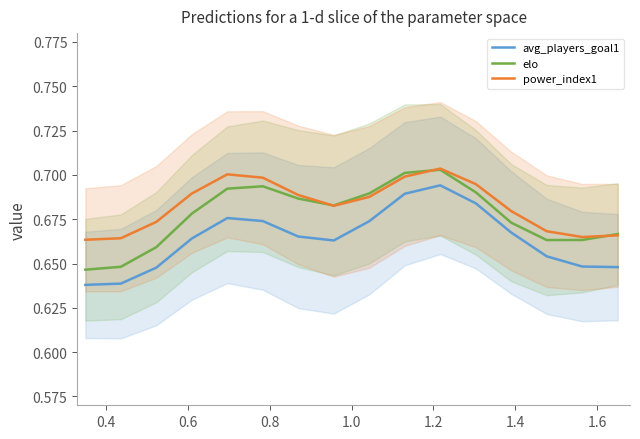

Reading left to right, transcribe all the data shown in this chart.

avg_players_goal1: 0.6	0.6	0.6	0.7	0.7	0.7	0.7	0.7	0.7	0.7	0.7	0.7	0.7	0.7	0.6	0.6
elo: 0.6	0.6	0.7	0.7	0.7	0.7	0.7	0.7	0.7	0.7	0.7	0.7	0.7	0.7	0.7	0.7
power_index1: 0.7	0.7	0.7	0.7	0.7	0.7	0.7	0.7	0.7	0.7	0.7	0.7	0.7	0.7	0.7	0.7